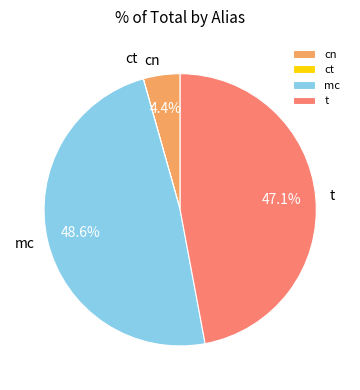

Which slice is the largest?

mc